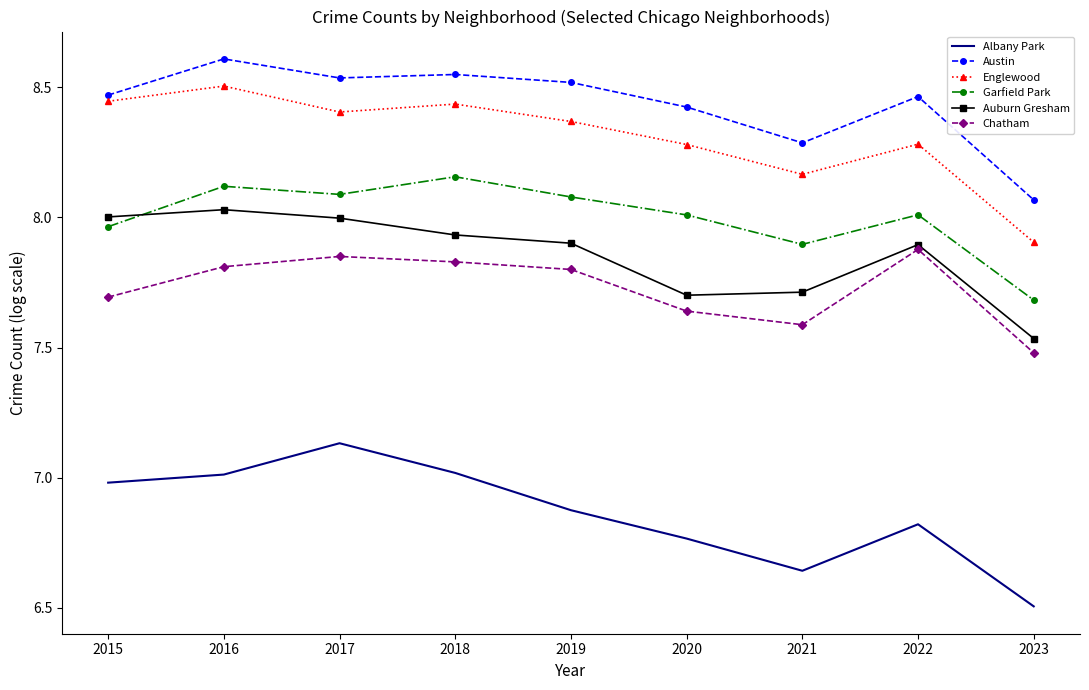

Which series has the largest total across all categories?

Austin